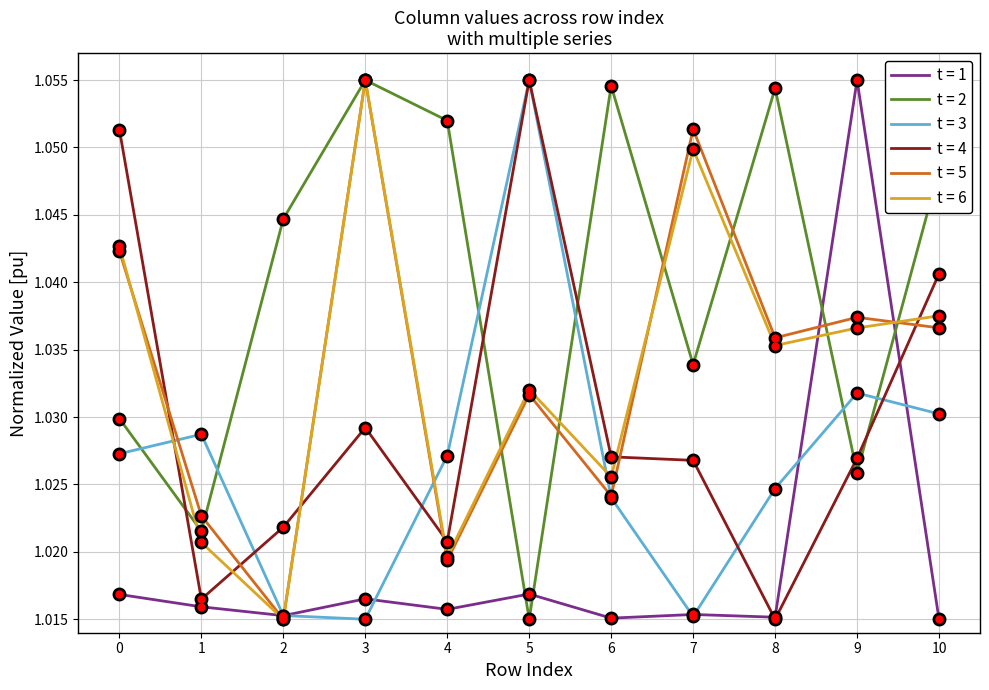

What is the total value across all series at 6?

6.2